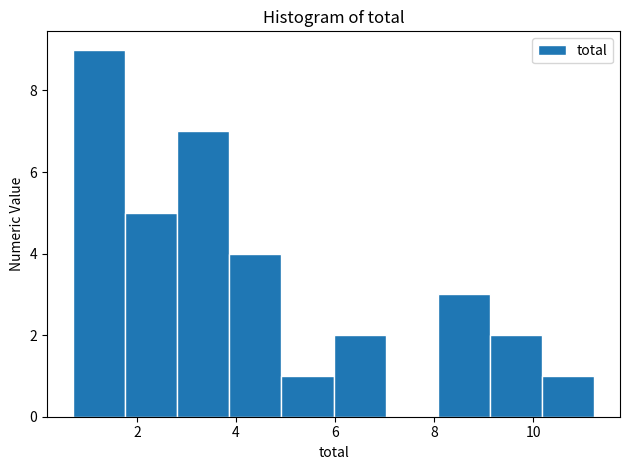

Reading left to right, list every bar in this chart as the range it spans on the x-axis followed by its height. Neither the bar edges nor the heights are printed on the chart, so give them approximately, as read against the axes.

0.8 to 1.8: 9
1.8 to 2.8: 5
2.8 to 3.8: 7
3.8 to 5.0: 4
5.0 to 6.0: 1
6.0 to 7.0: 2
7.0 to 8.0: 0
8.0 to 9.2: 3
9.2 to 10.2: 2
10.2 to 11.2: 1